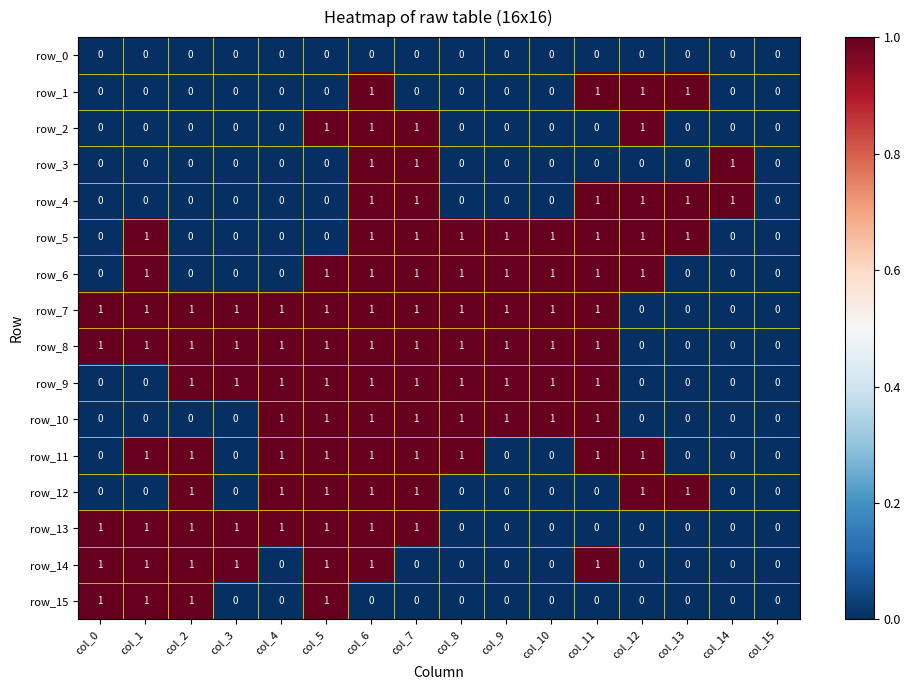

Reading right to left, transcribe all the data shown in this chart.

row_0: col_15=0	col_14=0	col_13=0	col_12=0	col_11=0	col_10=0	col_9=0	col_8=0	col_7=0	col_6=0	col_5=0	col_4=0	col_3=0	col_2=0	col_1=0	col_0=0
row_1: col_15=0	col_14=0	col_13=1	col_12=1	col_11=1	col_10=0	col_9=0	col_8=0	col_7=0	col_6=1	col_5=0	col_4=0	col_3=0	col_2=0	col_1=0	col_0=0
row_2: col_15=0	col_14=0	col_13=0	col_12=1	col_11=0	col_10=0	col_9=0	col_8=0	col_7=1	col_6=1	col_5=1	col_4=0	col_3=0	col_2=0	col_1=0	col_0=0
row_3: col_15=0	col_14=1	col_13=0	col_12=0	col_11=0	col_10=0	col_9=0	col_8=0	col_7=1	col_6=1	col_5=0	col_4=0	col_3=0	col_2=0	col_1=0	col_0=0
row_4: col_15=0	col_14=1	col_13=1	col_12=1	col_11=1	col_10=0	col_9=0	col_8=0	col_7=1	col_6=1	col_5=0	col_4=0	col_3=0	col_2=0	col_1=0	col_0=0
row_5: col_15=0	col_14=0	col_13=1	col_12=1	col_11=1	col_10=1	col_9=1	col_8=1	col_7=1	col_6=1	col_5=0	col_4=0	col_3=0	col_2=0	col_1=1	col_0=0
row_6: col_15=0	col_14=0	col_13=0	col_12=1	col_11=1	col_10=1	col_9=1	col_8=1	col_7=1	col_6=1	col_5=1	col_4=0	col_3=0	col_2=0	col_1=1	col_0=0
row_7: col_15=0	col_14=0	col_13=0	col_12=0	col_11=1	col_10=1	col_9=1	col_8=1	col_7=1	col_6=1	col_5=1	col_4=1	col_3=1	col_2=1	col_1=1	col_0=1
row_8: col_15=0	col_14=0	col_13=0	col_12=0	col_11=1	col_10=1	col_9=1	col_8=1	col_7=1	col_6=1	col_5=1	col_4=1	col_3=1	col_2=1	col_1=1	col_0=1
row_9: col_15=0	col_14=0	col_13=0	col_12=0	col_11=1	col_10=1	col_9=1	col_8=1	col_7=1	col_6=1	col_5=1	col_4=1	col_3=1	col_2=1	col_1=0	col_0=0
row_10: col_15=0	col_14=0	col_13=0	col_12=0	col_11=1	col_10=1	col_9=1	col_8=1	col_7=1	col_6=1	col_5=1	col_4=1	col_3=0	col_2=0	col_1=0	col_0=0
row_11: col_15=0	col_14=0	col_13=0	col_12=1	col_11=1	col_10=0	col_9=0	col_8=1	col_7=1	col_6=1	col_5=1	col_4=1	col_3=0	col_2=1	col_1=1	col_0=0
row_12: col_15=0	col_14=0	col_13=1	col_12=1	col_11=0	col_10=0	col_9=0	col_8=0	col_7=1	col_6=1	col_5=1	col_4=1	col_3=0	col_2=1	col_1=0	col_0=0
row_13: col_15=0	col_14=0	col_13=0	col_12=0	col_11=0	col_10=0	col_9=0	col_8=0	col_7=1	col_6=1	col_5=1	col_4=1	col_3=1	col_2=1	col_1=1	col_0=1
row_14: col_15=0	col_14=0	col_13=0	col_12=0	col_11=1	col_10=0	col_9=0	col_8=0	col_7=0	col_6=1	col_5=1	col_4=0	col_3=1	col_2=1	col_1=1	col_0=1
row_15: col_15=0	col_14=0	col_13=0	col_12=0	col_11=0	col_10=0	col_9=0	col_8=0	col_7=0	col_6=0	col_5=1	col_4=0	col_3=0	col_2=1	col_1=1	col_0=1